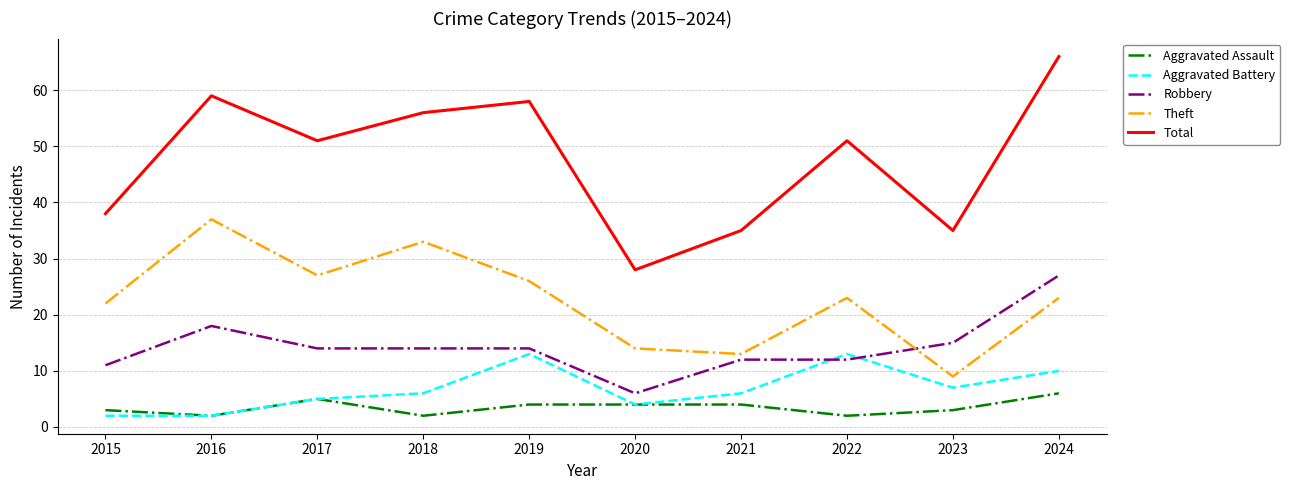

Reading left to right, list all the values displayed in this chart.

Aggravated Assault: 3	2	5	2	4	4	4	2	3	6
Aggravated Battery: 2	2	5	6	13	4	6	13	7	10
Robbery: 11	18	14	14	14	6	12	12	15	27
Theft: 22	37	27	33	26	14	13	23	9	23
Total: 38	59	51	56	58	28	35	51	35	66